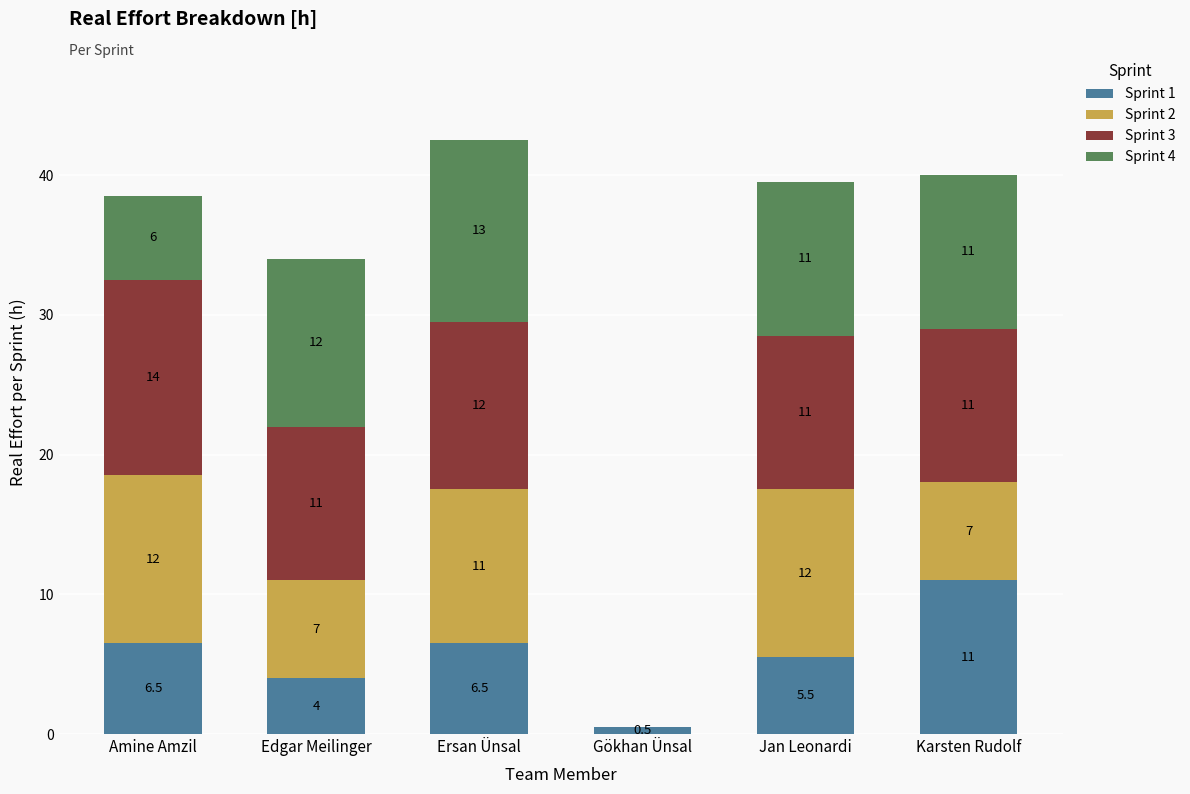

At which category is the sum across all series the highest?

Ersan Ünsal